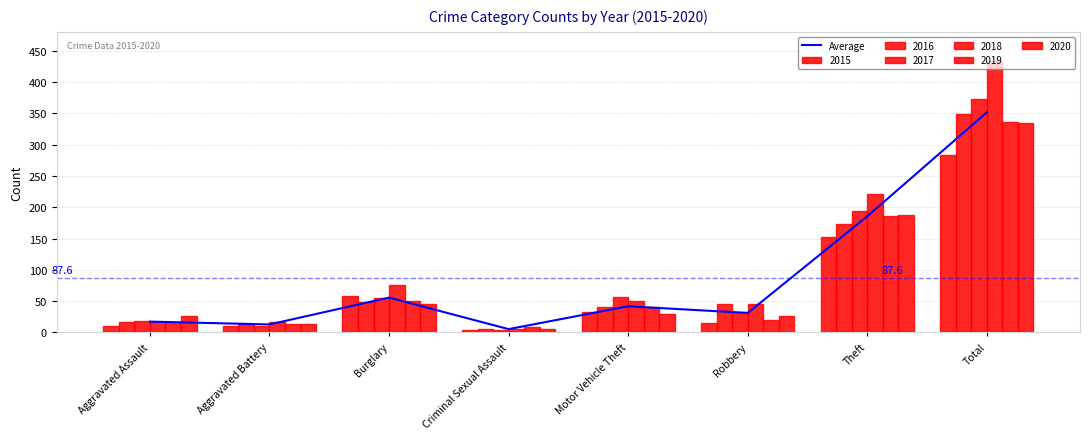

Rank the categories by value from lowest to highest.

Criminal Sexual Assault, Aggravated Battery, Aggravated Assault, Robbery, Motor Vehicle Theft, Burglary, Theft, Total